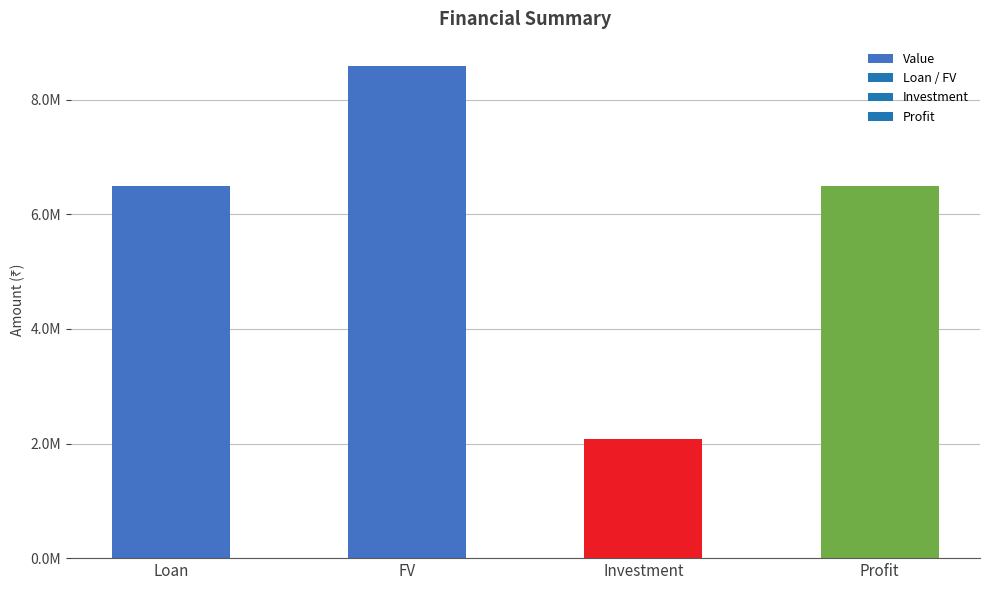

Which category has the lowest value across all series?

Investment